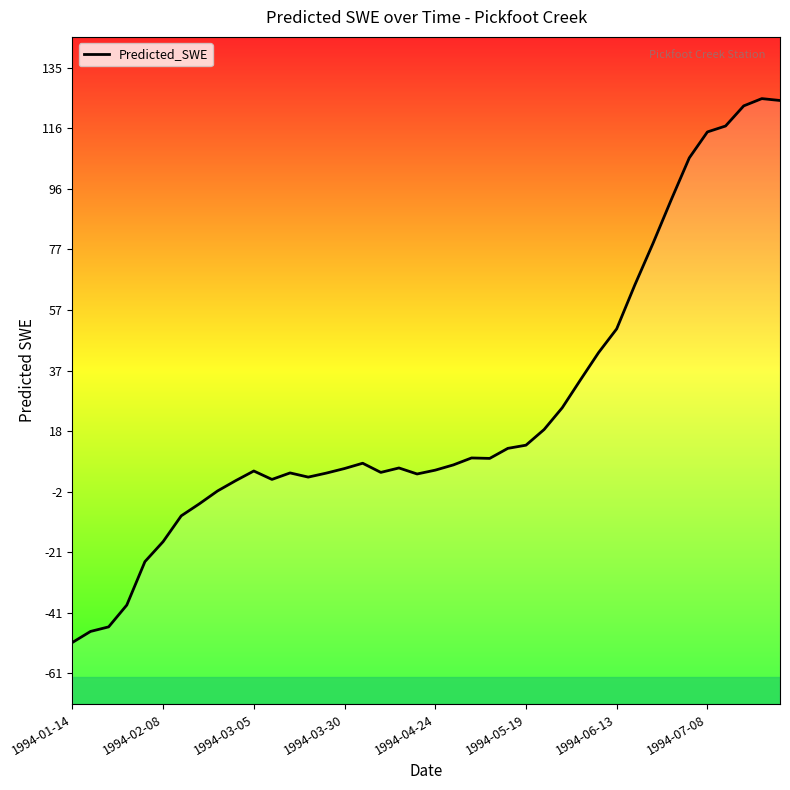

Reading left to right, what are all the values shown in this chart?

-50.7	-47.2	-45.7	-38.6	-24.5	-18.1	-9.7	-5.8	-1.6	1.7	4.8	2.1	4.2	2.9	4.2	5.6	7.4	4.4	5.8	3.9	5.1	6.8	9.1	8.9	12.2	13.2	18.3	25.3	34.3	43.2	50.9	65.1	78.6	92.6	106.3	114.7	116.6	123.1	125.5	124.9